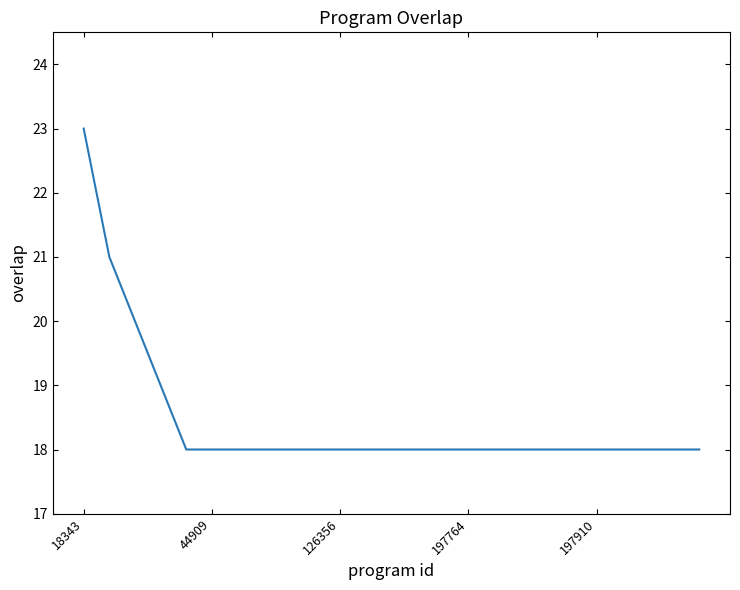

What is the smallest value displayed?

18